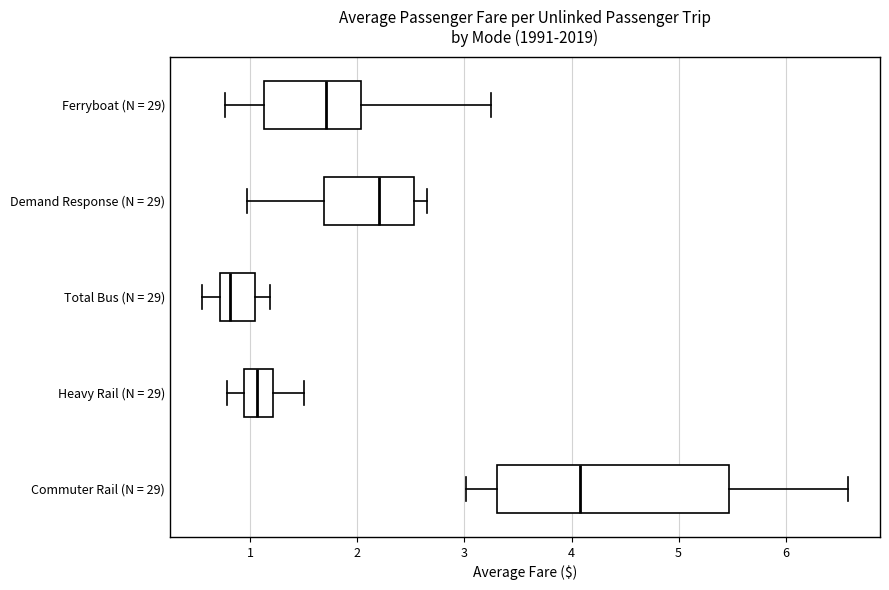

Where is the right edge of the box for Total Bus (N = 29) on the x-axis? The values are not printed on the chart, so give them approximately, as read against the axis.

1.0